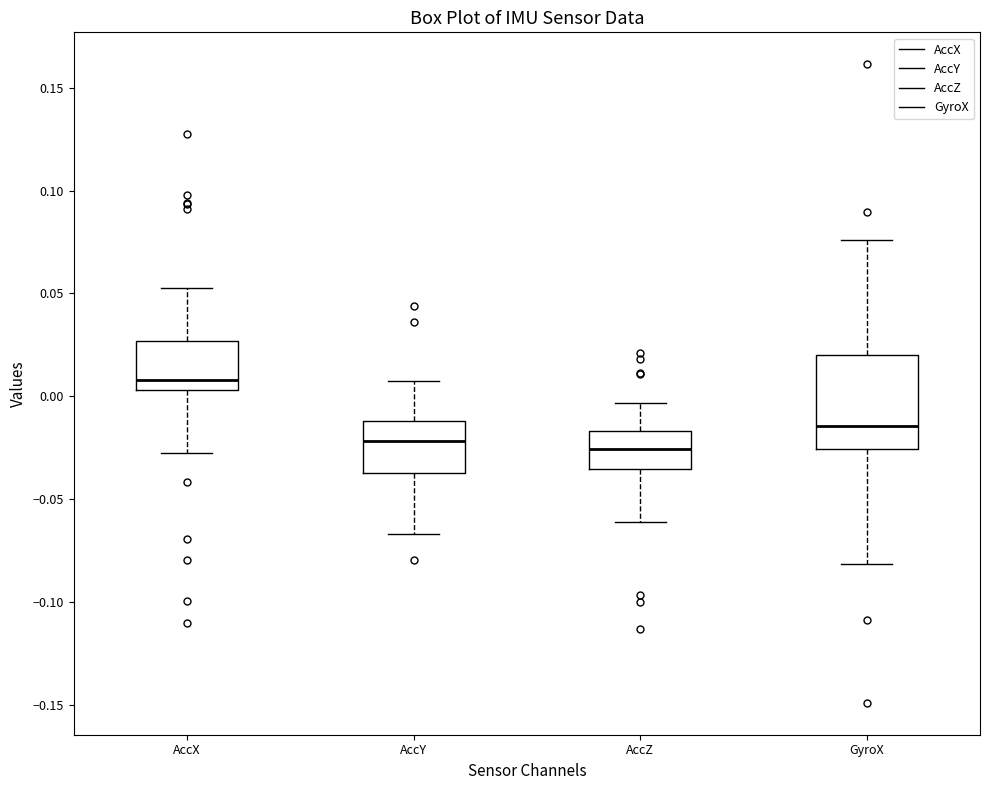

Which box's median line is the highest?

AccX